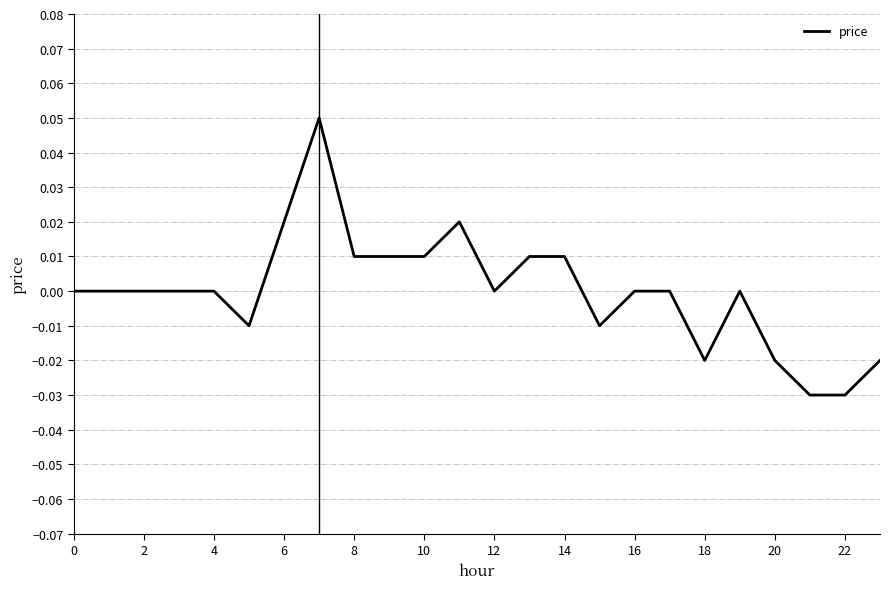

What is the difference between the maximum and minimum values?

0.1